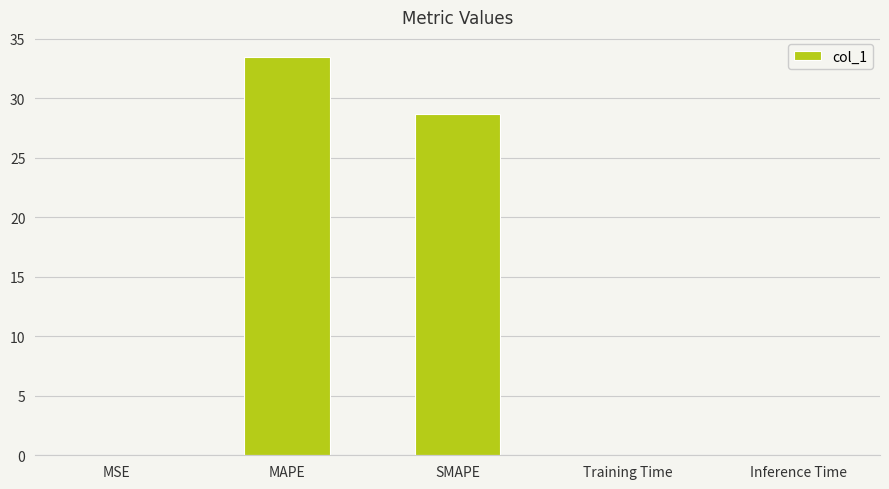

The chart shows a value of 0.0 at Inference Time. True or false?

True